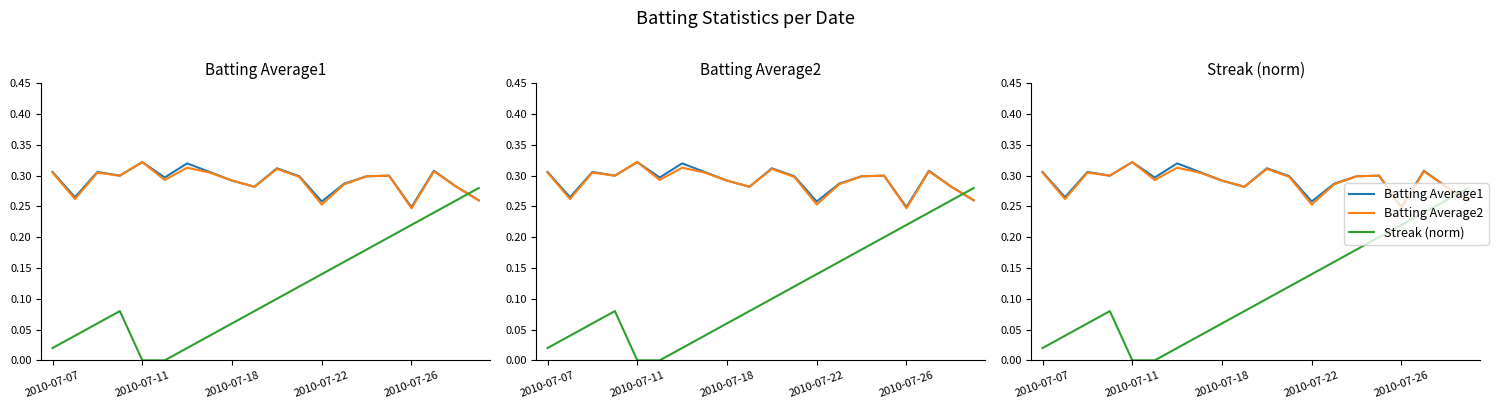

Rank the series by their maximum value, from lowest to highest.

Streak (norm), Batting Average1, Batting Average2